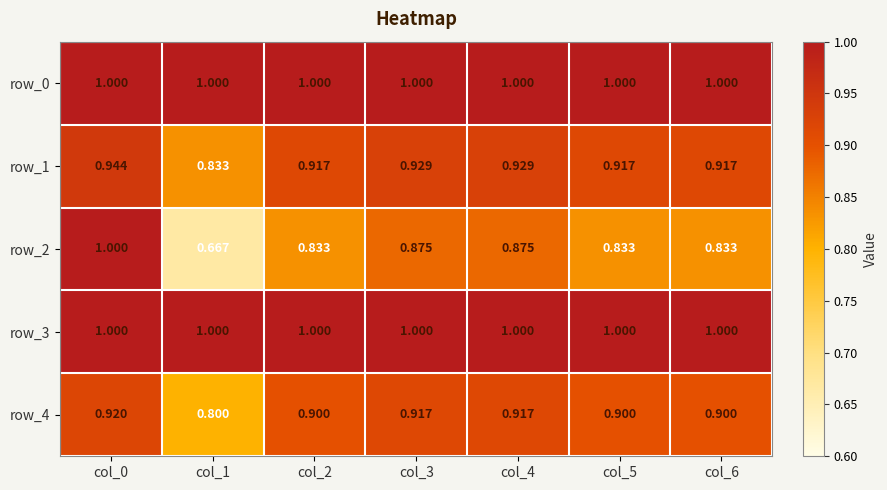

Is the value of row_2 at col_3 greater than the value of row_4 at col_4?

No